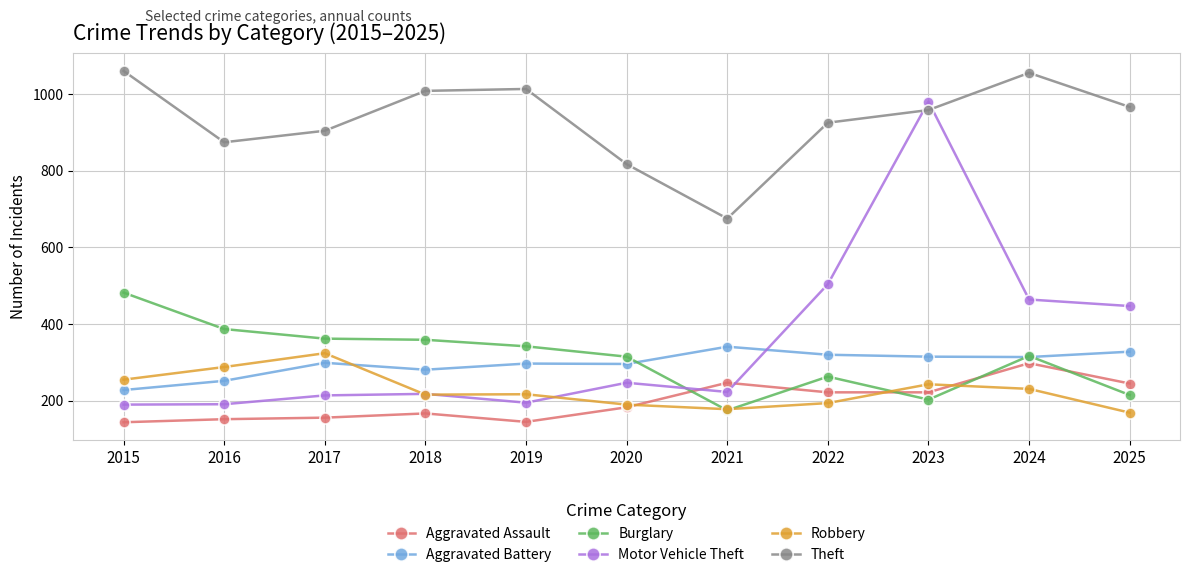

Which category has the lowest value in the Theft series?

2021